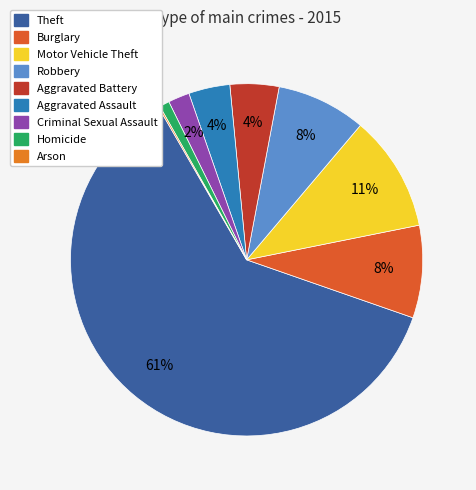

Is the sum of Aggravated Assault and Arson greater than half?

No